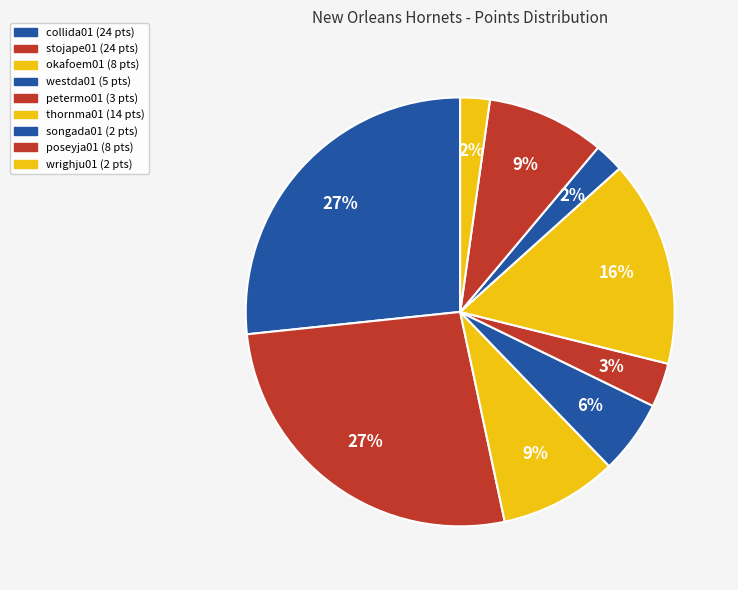

Which slice is the smallest?

songada01